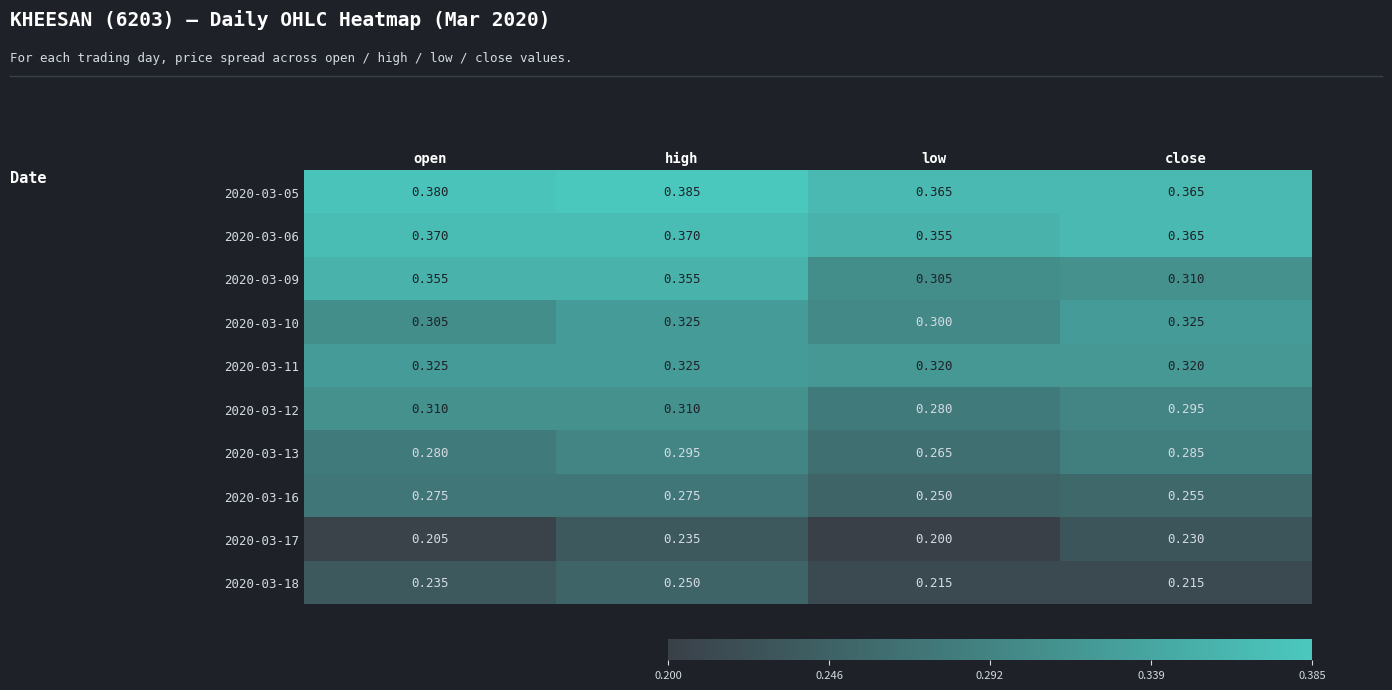

At how many categories does at least one series exceed 0?

4